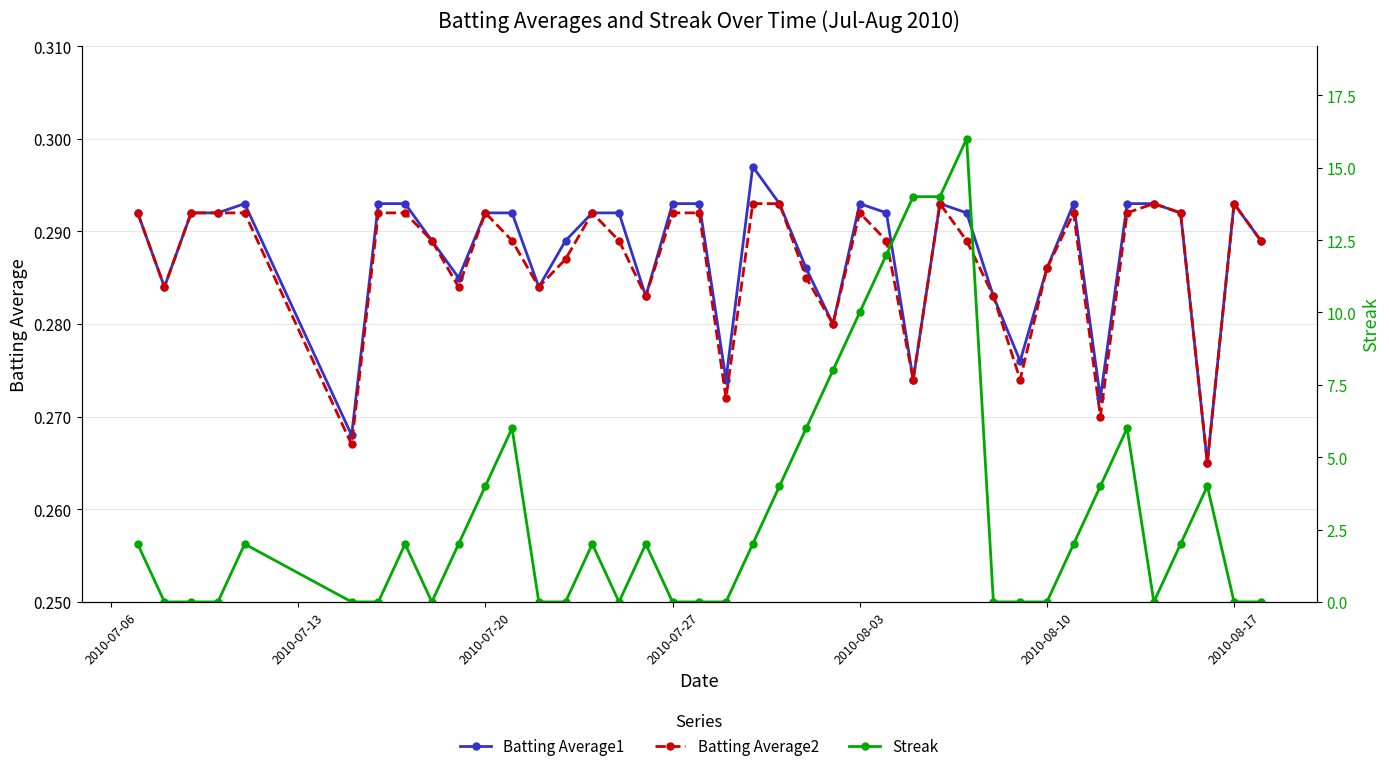

What is the sum of all Streak values?

126.0